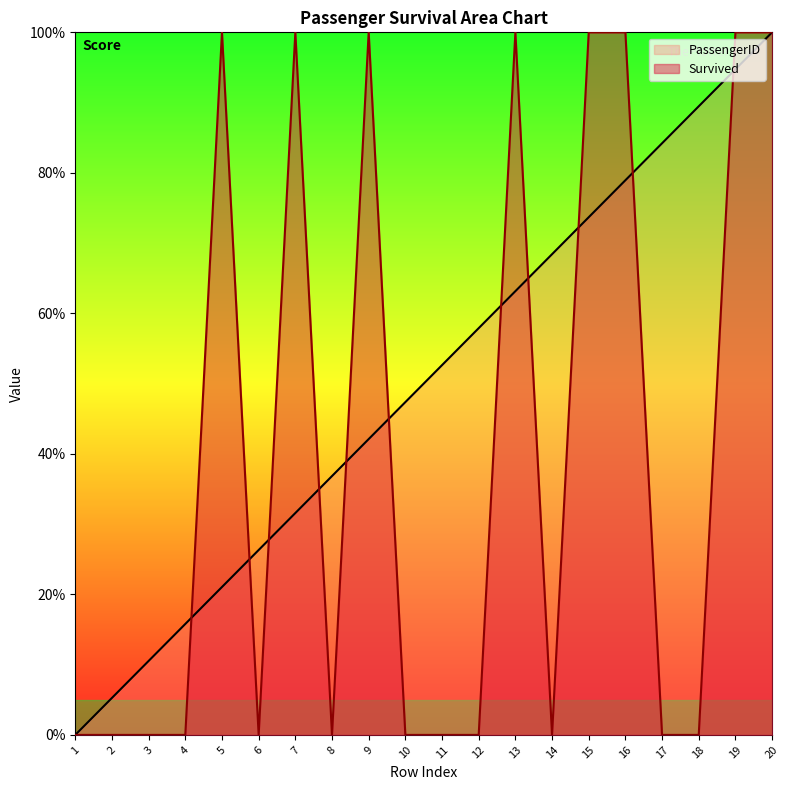

How many series are shown in this chart?

2